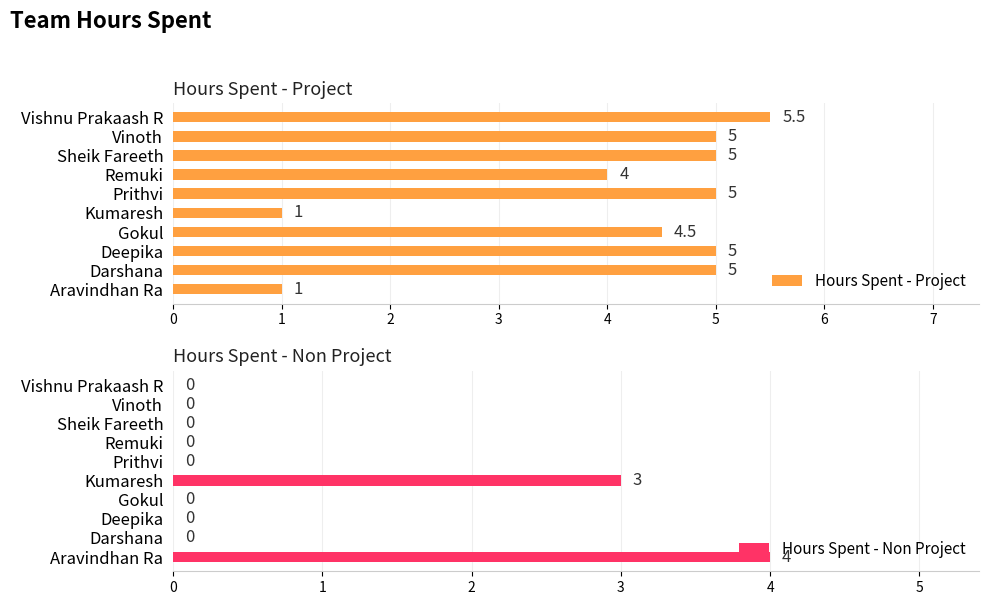

The value of Hours Spent - Project at Vishnu Prakaash R is 5.5. True or false?

True